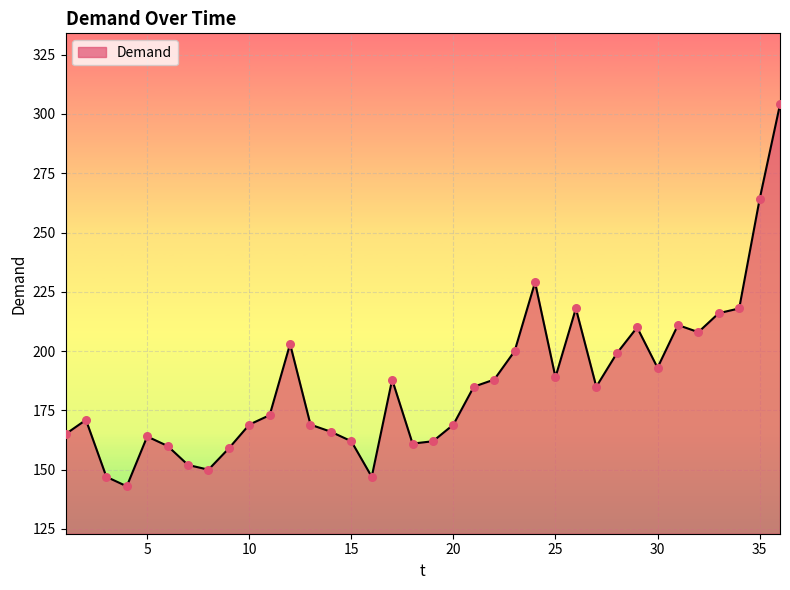

What is the maximum value shown in the chart?

304